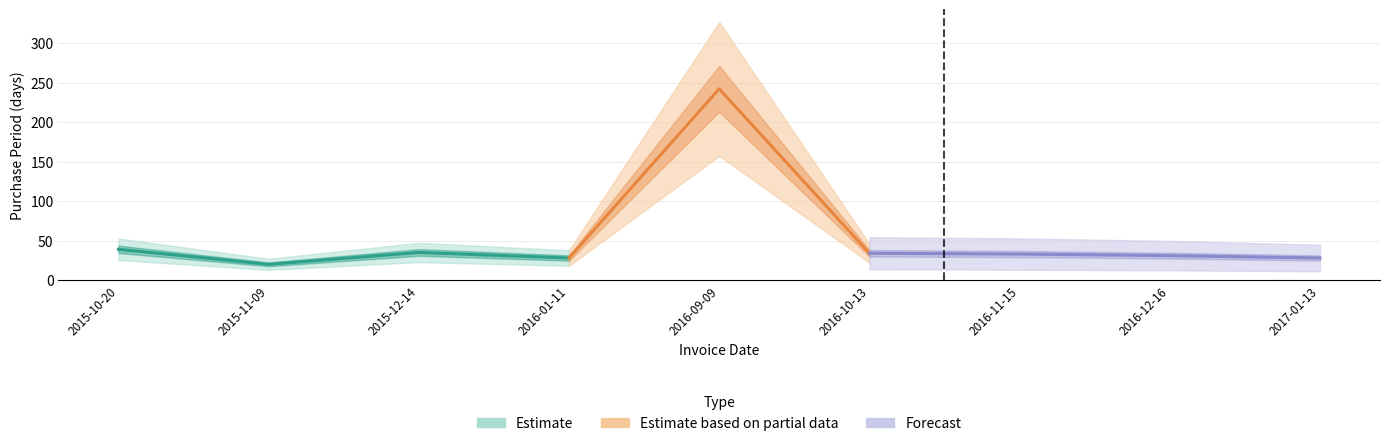

List the labels in order of value, largest first.

2016-09-09, 2015-10-20, 2015-12-14, 2016-10-13, 2016-11-15, 2016-12-16, 2016-01-11, 2017-01-13, 2015-11-09